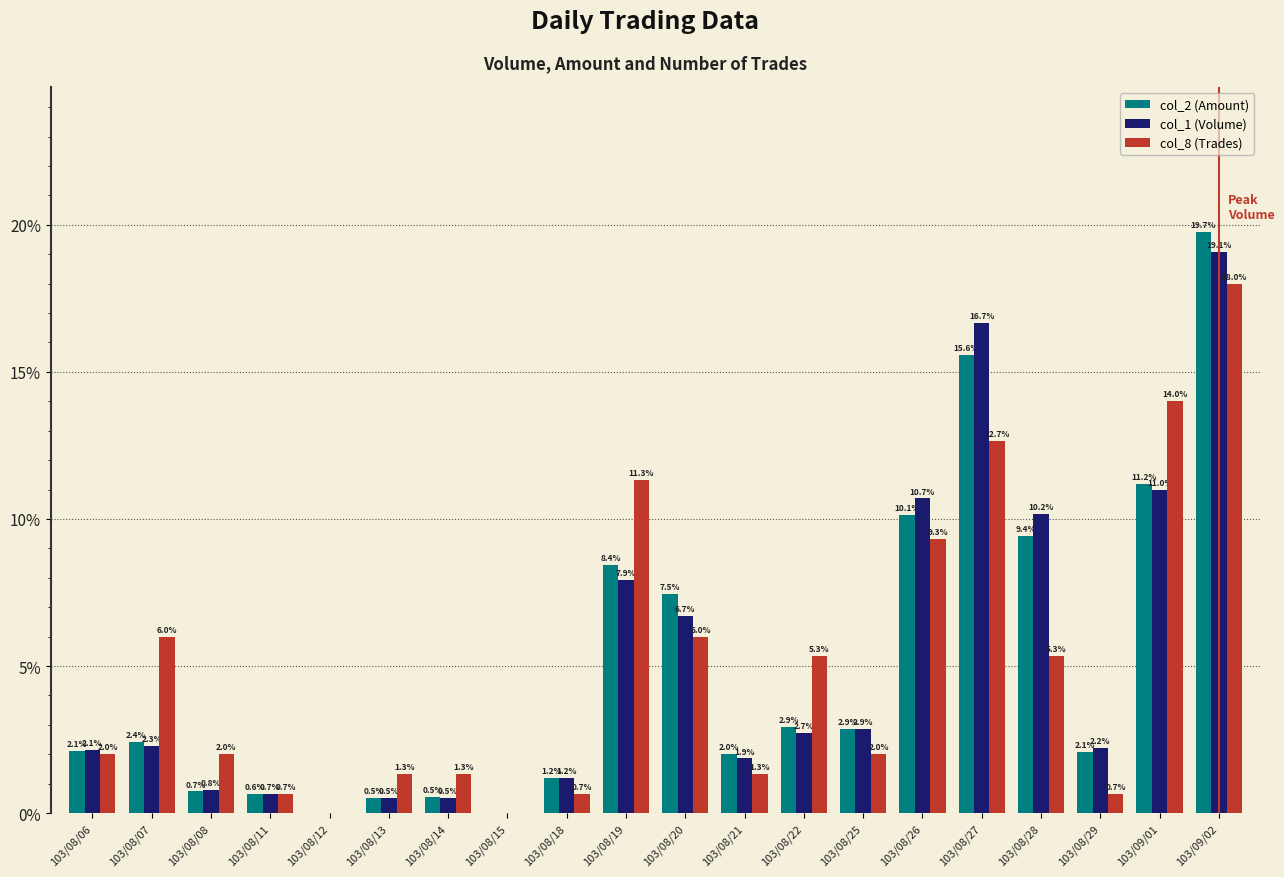

What is the greatest value displayed?

19.7